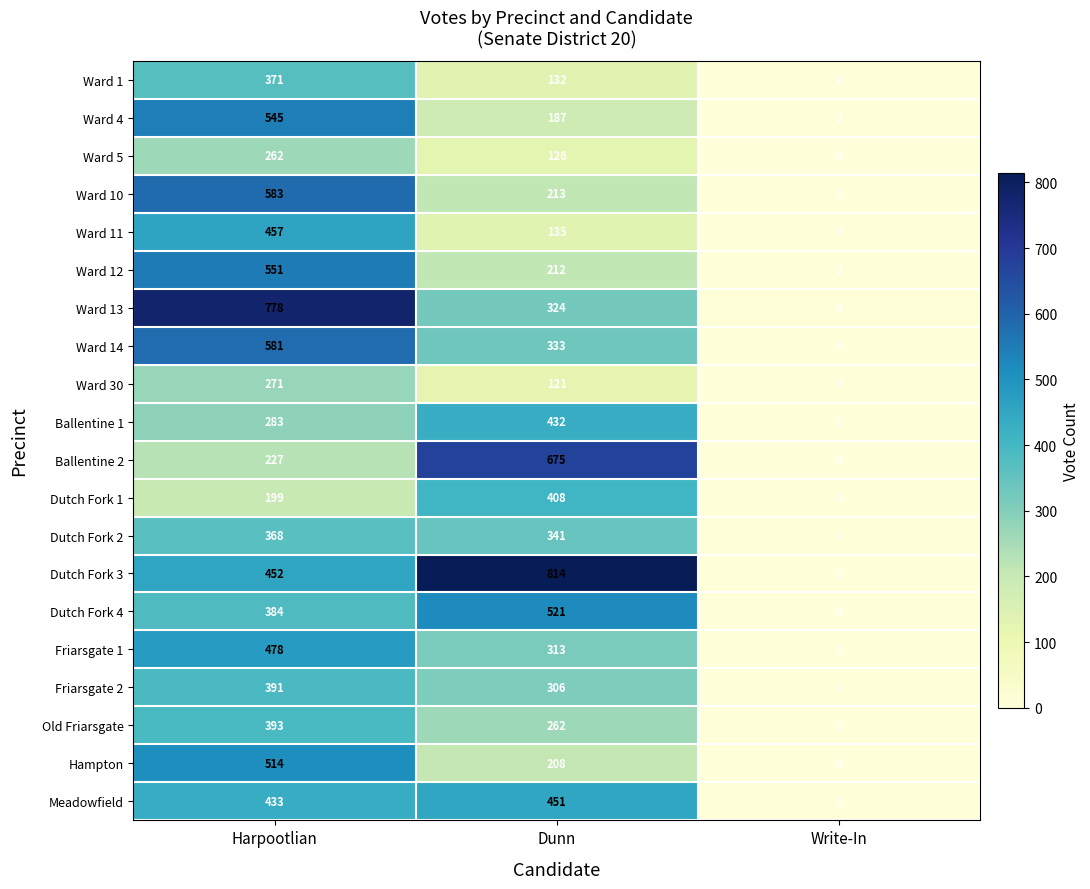

The Friarsgate 1 series shows 3 at Write-In. True or false?

False